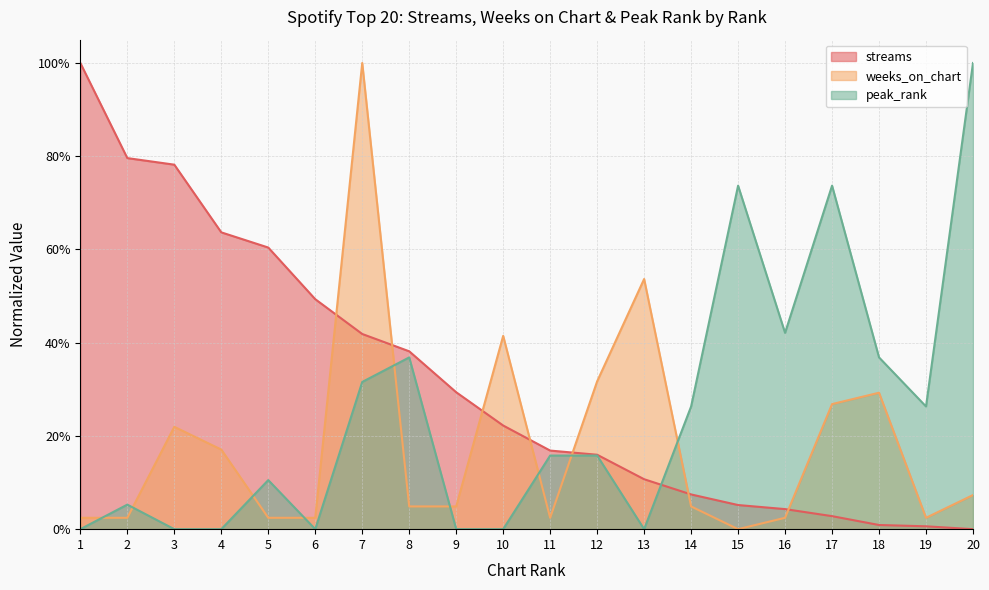

Is the value of weeks_on_chart at 15 greater than the value of peak_rank at 11?

No